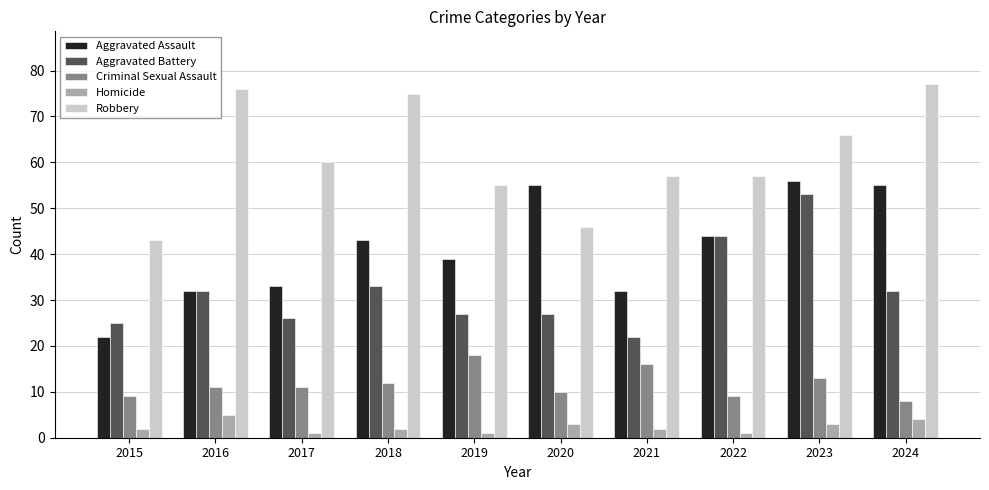

The value of Homicide at 2016 is 5. True or false?

True